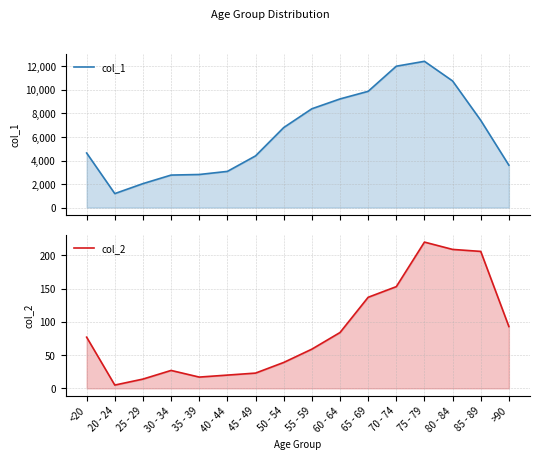

What is the sum of the col_2 values at 55 - 59 and 30 - 34?

86